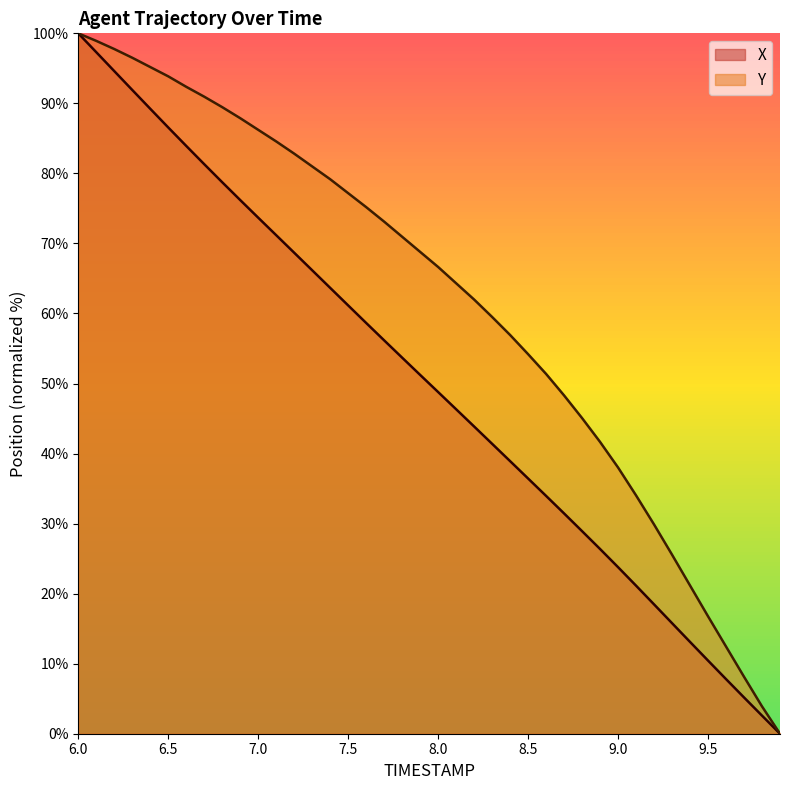

What is the difference between the highest and lowest values at 9.5?

6.3